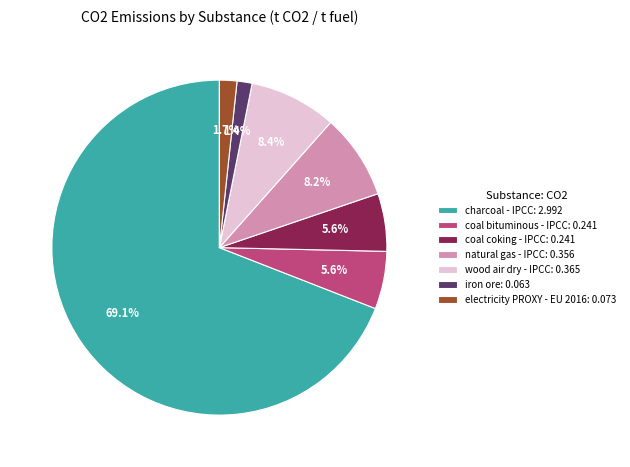

To the nearest percent, what is the average slice percentage?

14%